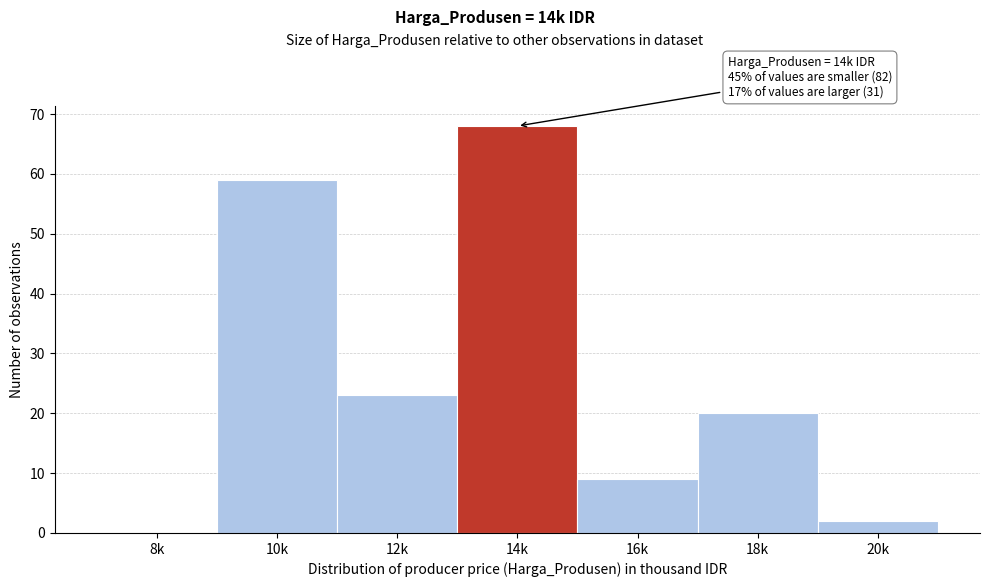

Reading right to left, transcribe all the data shown in this chart.

20k=2	18k=20	16k=9	14k=68	12k=23	10k=59	8k=0